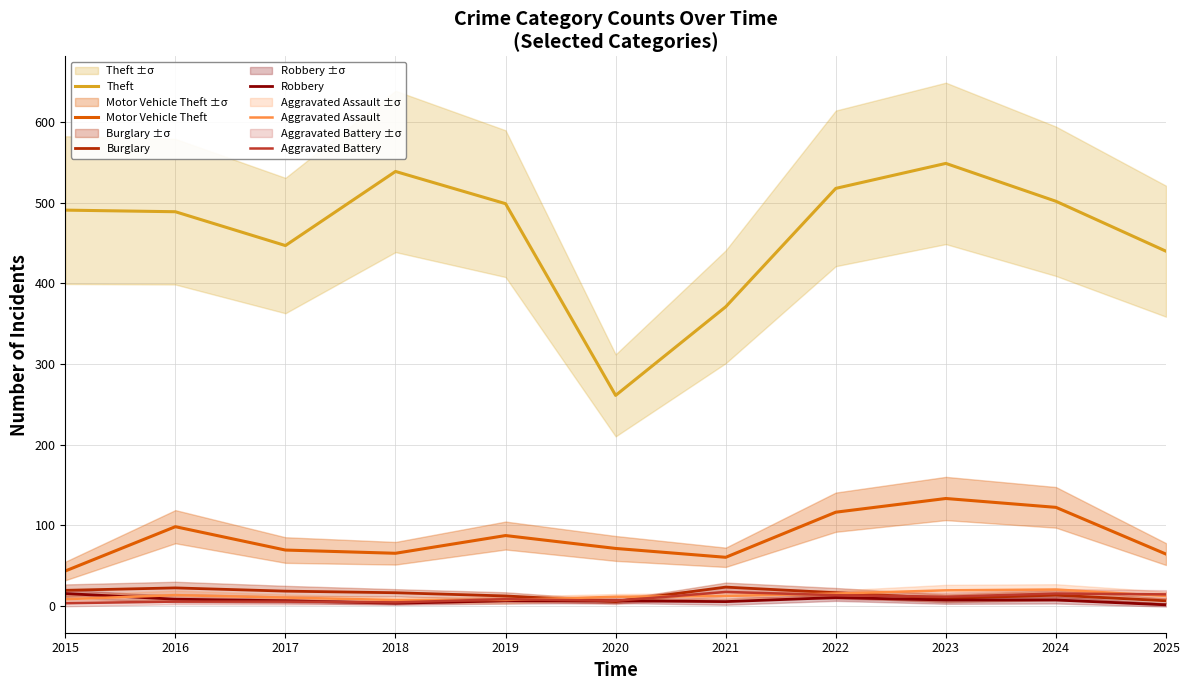

Reading right to left, what are all the values shown in this chart?

Theft: 2025=440	2024=502	2023=549	2022=518	2021=371	2020=261	2019=499	2018=539	2017=447	2016=489	2015=491
Motor Vehicle Theft: 2025=64	2024=122	2023=133	2022=116	2021=60	2020=71	2019=87	2018=65	2017=69	2016=98	2015=43
Burglary: 2025=6	2024=13	2023=9	2022=16	2021=23	2020=5	2019=12	2018=16	2017=18	2016=22	2015=19
Robbery: 2025=1	2024=7	2023=7	2022=10	2021=5	2020=6	2019=6	2018=3	2017=6	2016=8	2015=15
Aggravated Assault: 2025=12	2024=20	2023=19	2022=15	2021=12	2020=11	2019=7	2018=7	2017=10	2016=13	2015=8
Aggravated Battery: 2025=14	2024=15	2023=11	2022=13	2021=17	2020=6	2019=8	2018=4	2017=5	2016=5	2015=3